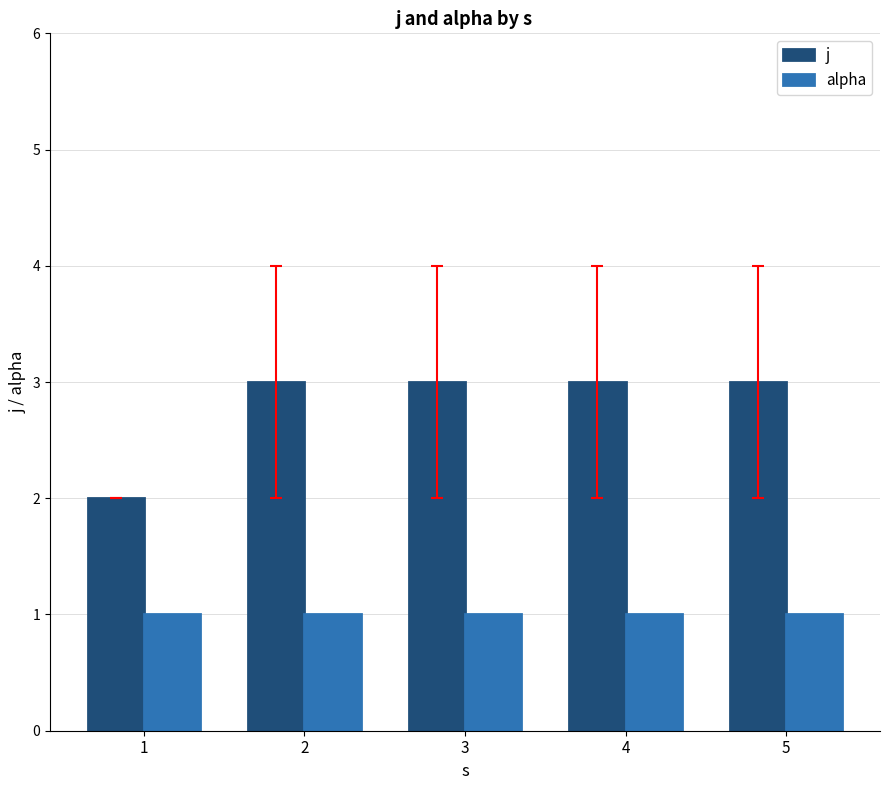

Which series has the largest range (max minus min)?

j